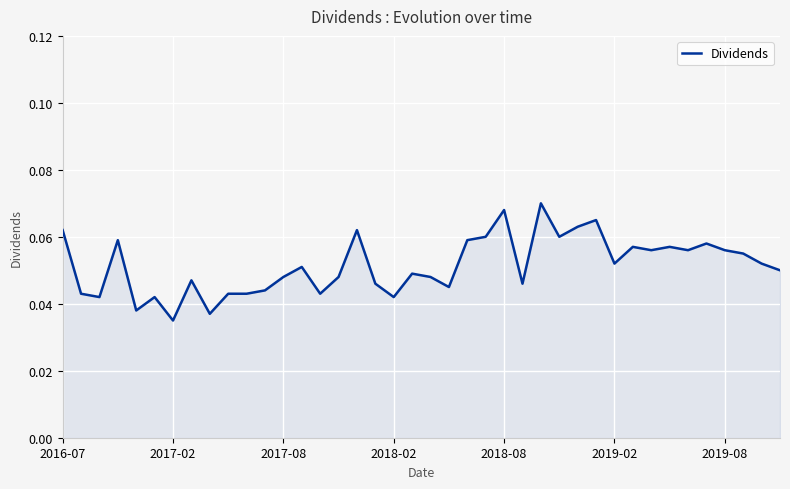

How many interior local valleys (lower than both neighbors) does the data have?

12